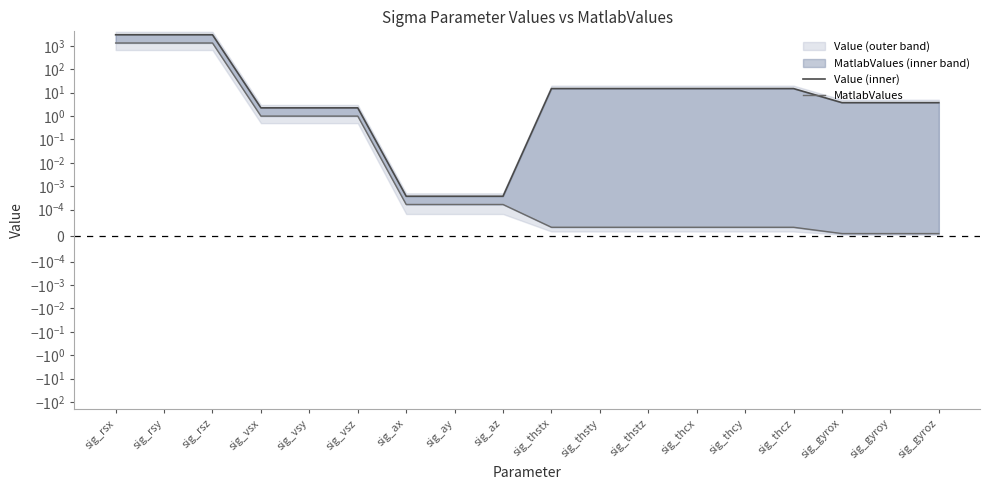

What is the label of the 12th point from the right?

sig_ax